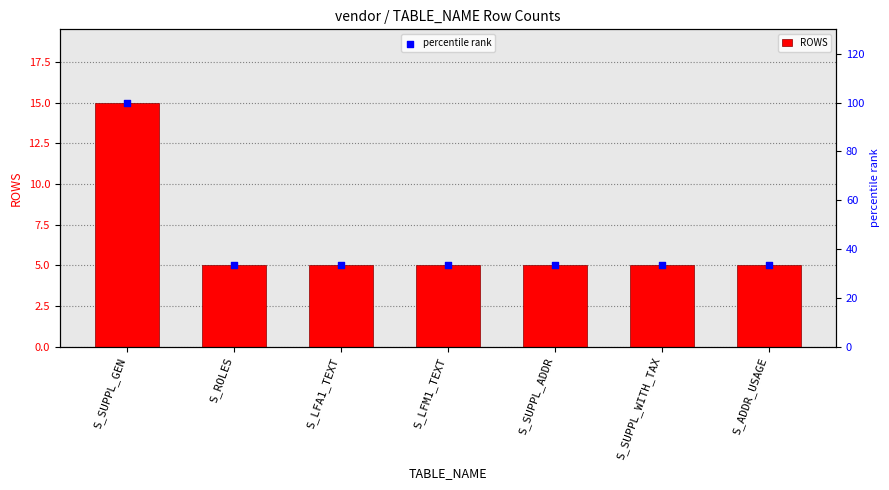

What are all the series names shown in the legend?

ROWS, percentile rank